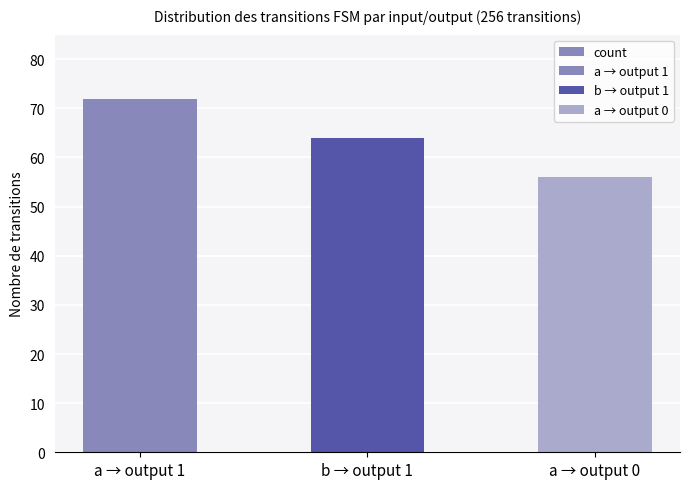

Reading right to left, transcribe all the data shown in this chart.

56	64	72